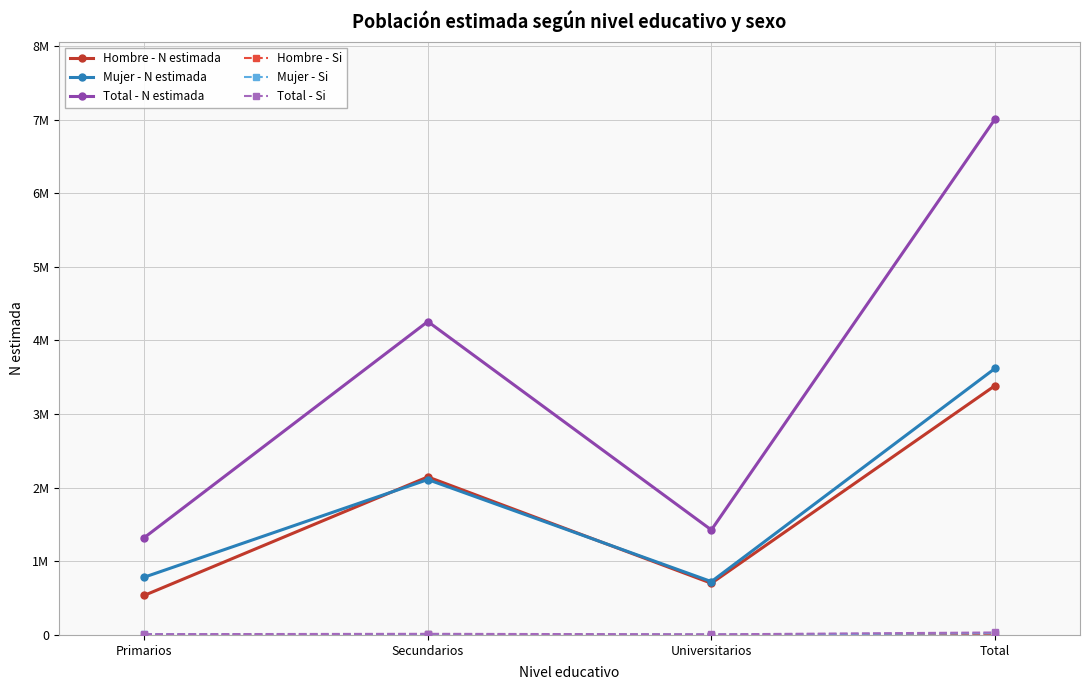

Which has a higher value, Total or Primarios?

Total